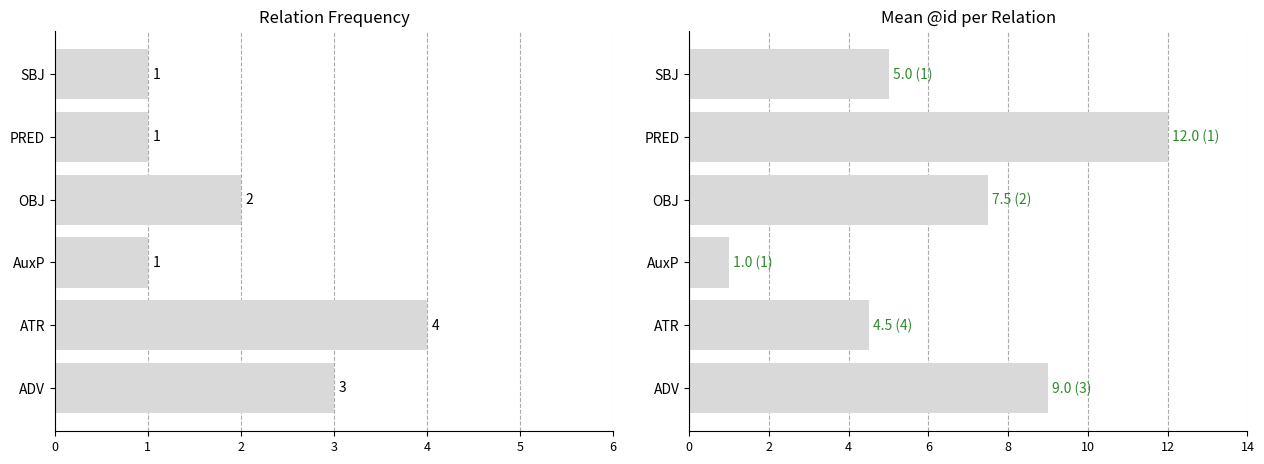

True or false: count has a value of 1.6 at ATR.

False